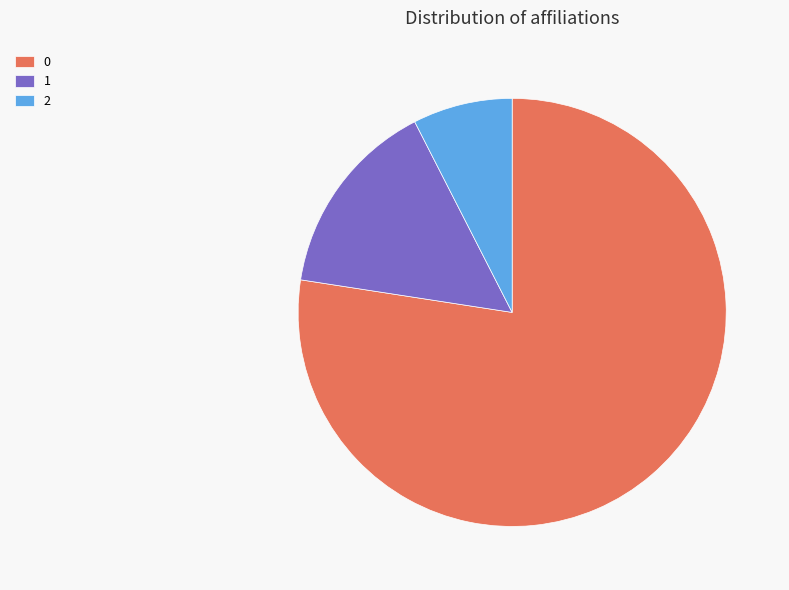

Count the number of slices in the pie.

3